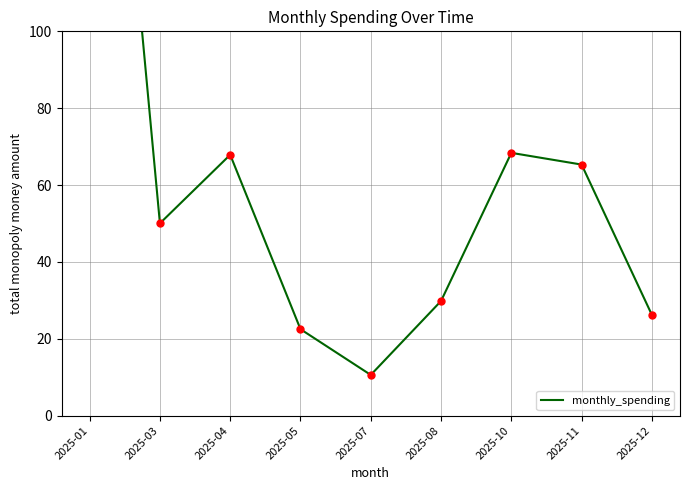

Which category has the lowest value across all series?

2025-07